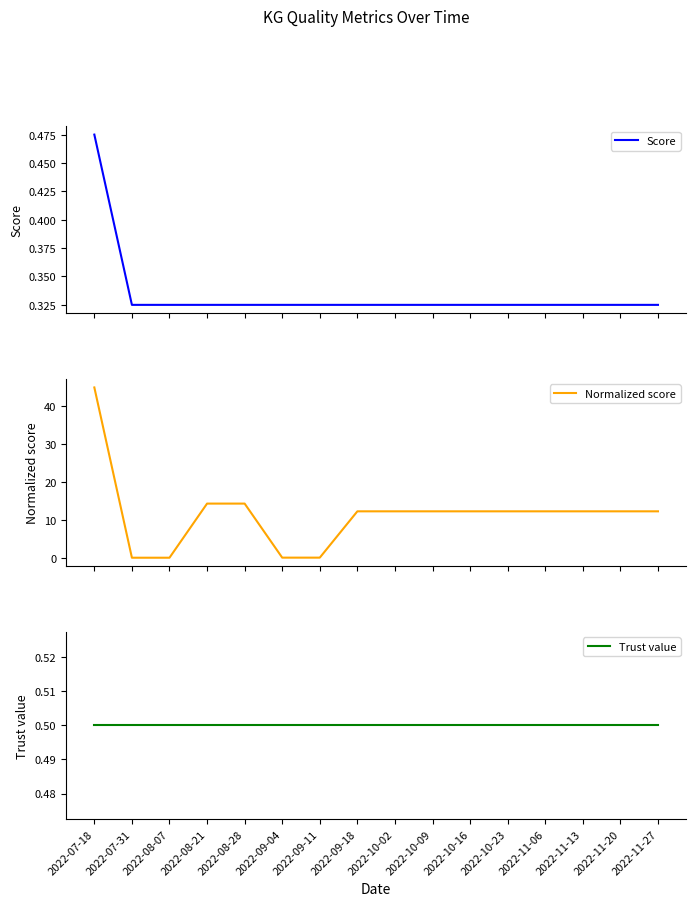

What is the difference between the maximum and minimum values in the Score series?

0.1